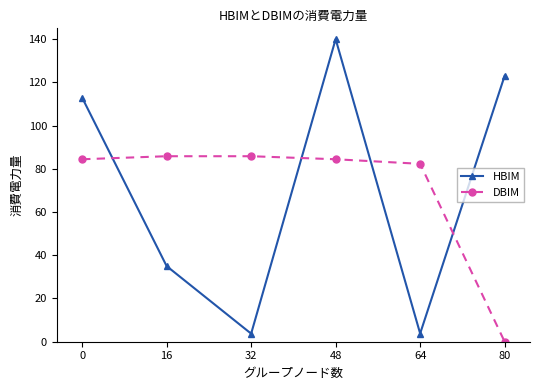

What is the maximum value shown in the chart?

140.0